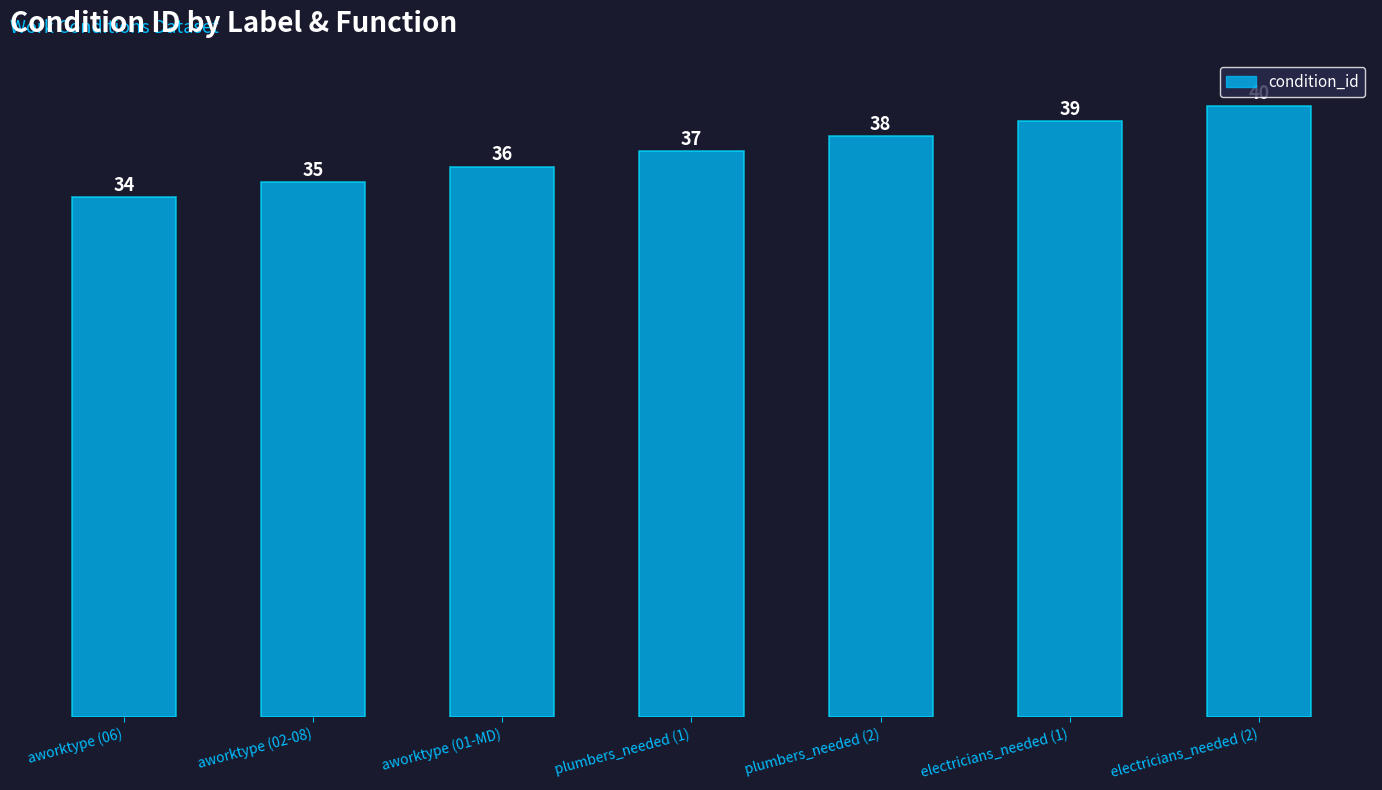

What is the label of the 2nd bar from the right?

electricians_needed (1)